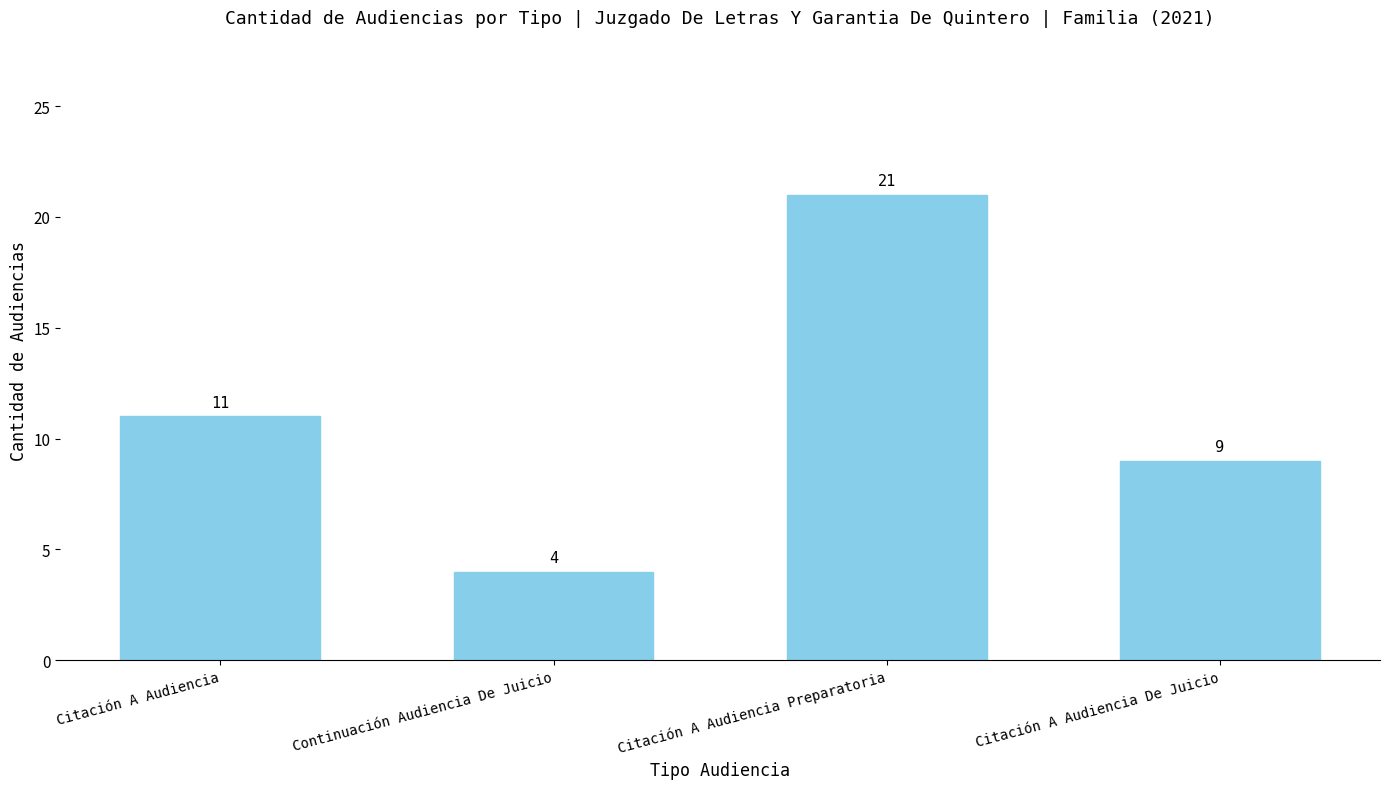

The chart shows a value of 9 at Citación A Audiencia De Juicio. True or false?

True